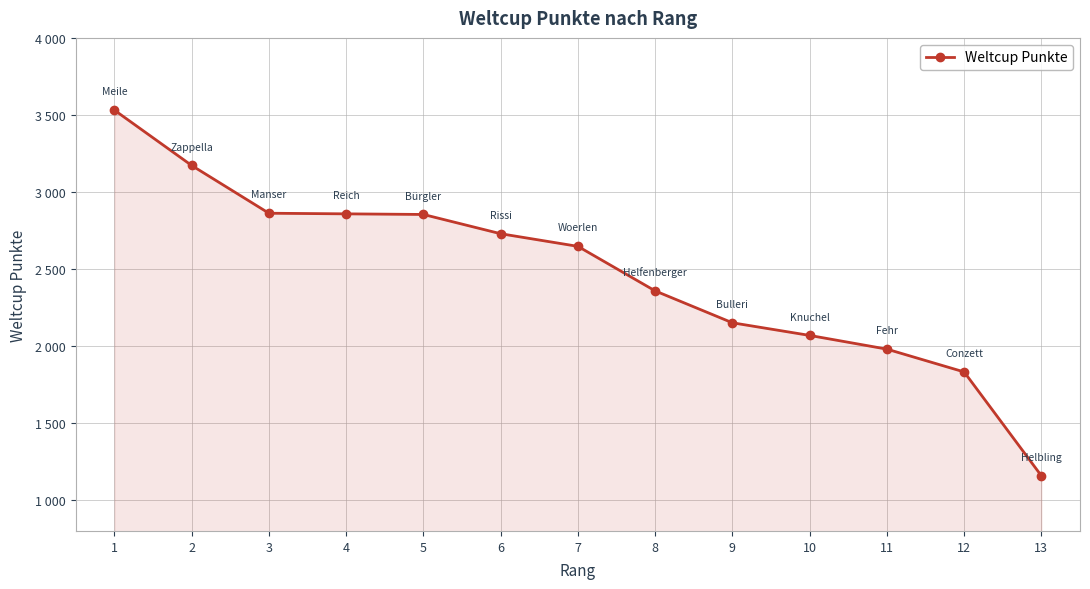

What is the value of the 12th point from the left?

1832